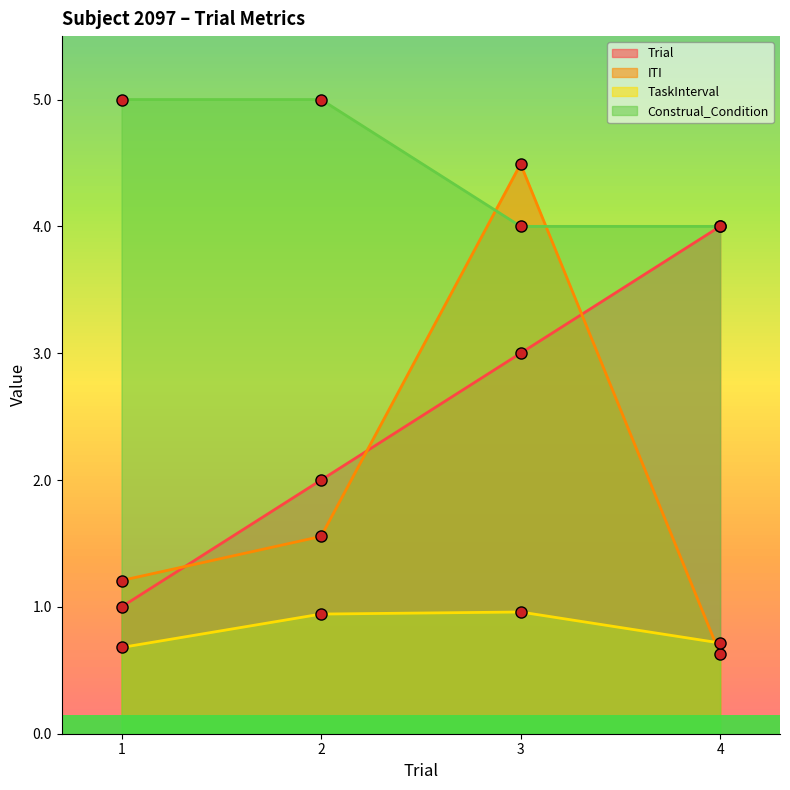

How many times do TaskInterval and ITI cross each other?

1